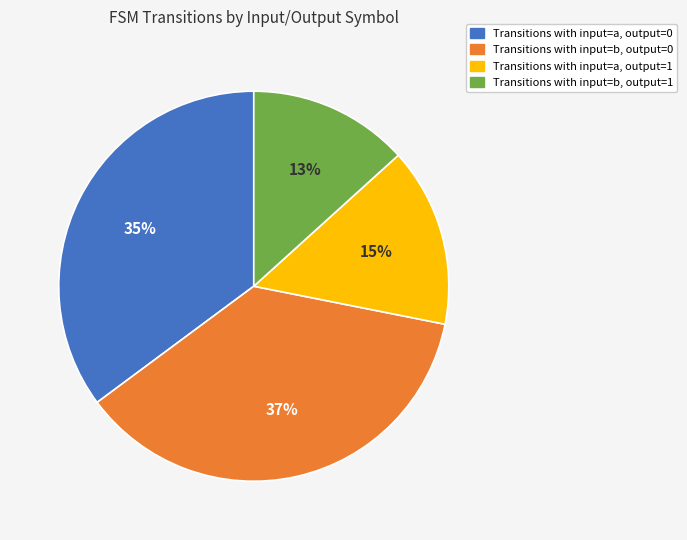

Does any single category account for the majority?

No